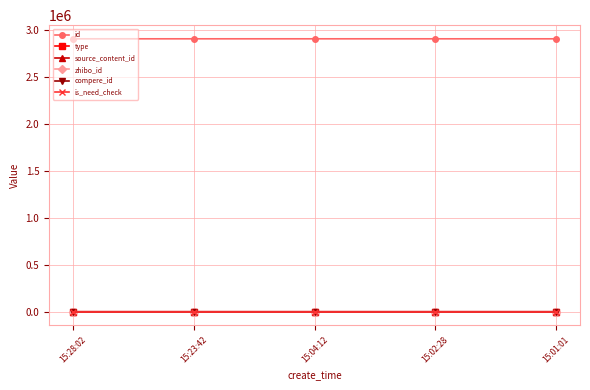

True or false: type has a value of 1 at 15:04:12.

False